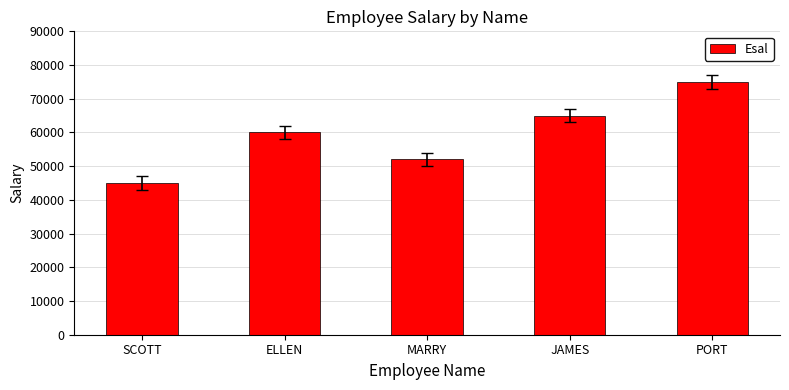

Which category has the lowest value across all series?

SCOTT